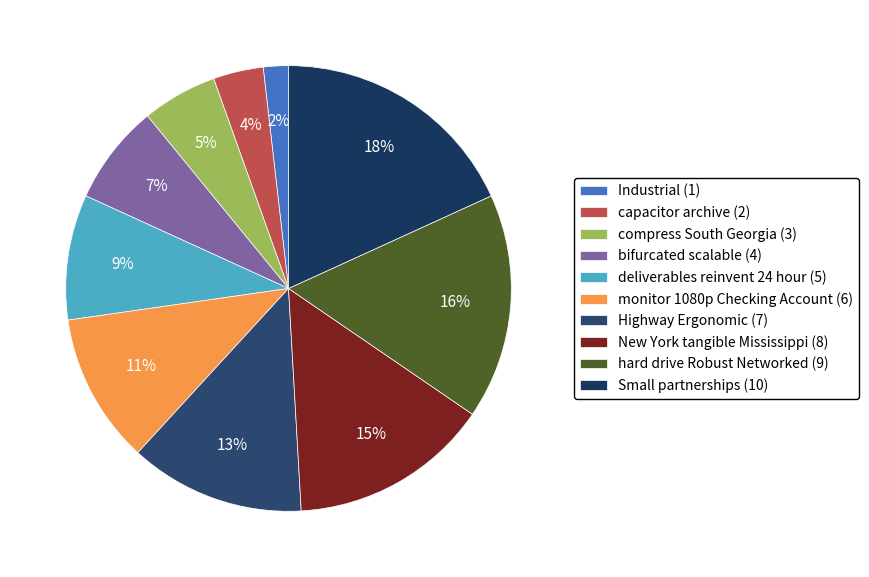

What percentage is the deliverables reinvent 24 hour slice, to the nearest percent?

9%